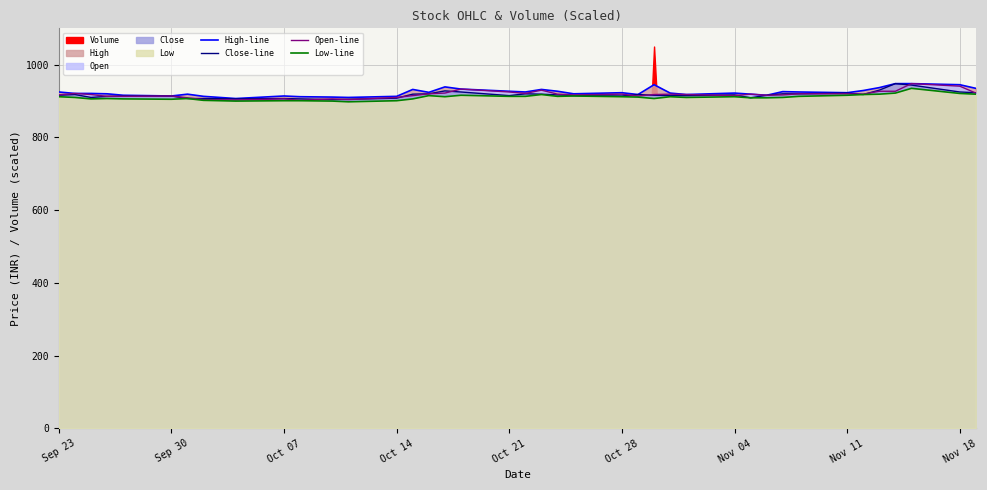

The value of Low-line at Sep 23 is 1248. True or false?

False